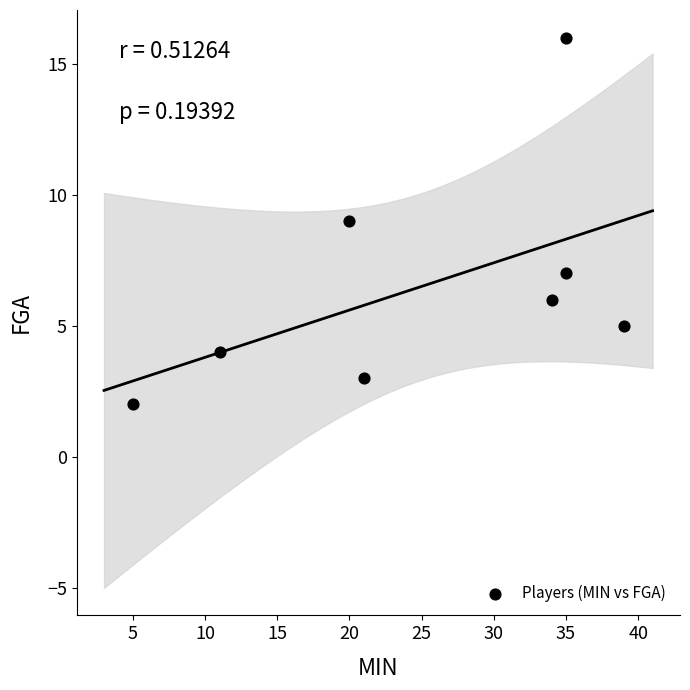

What is the average X value?

25